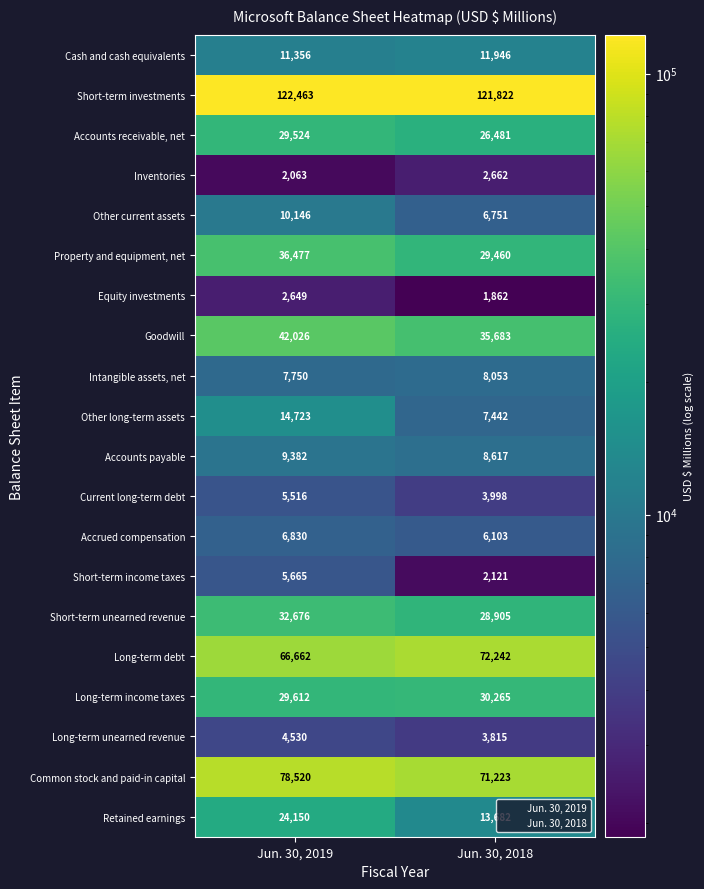

Which series has the largest total across all categories?

Short-term investments